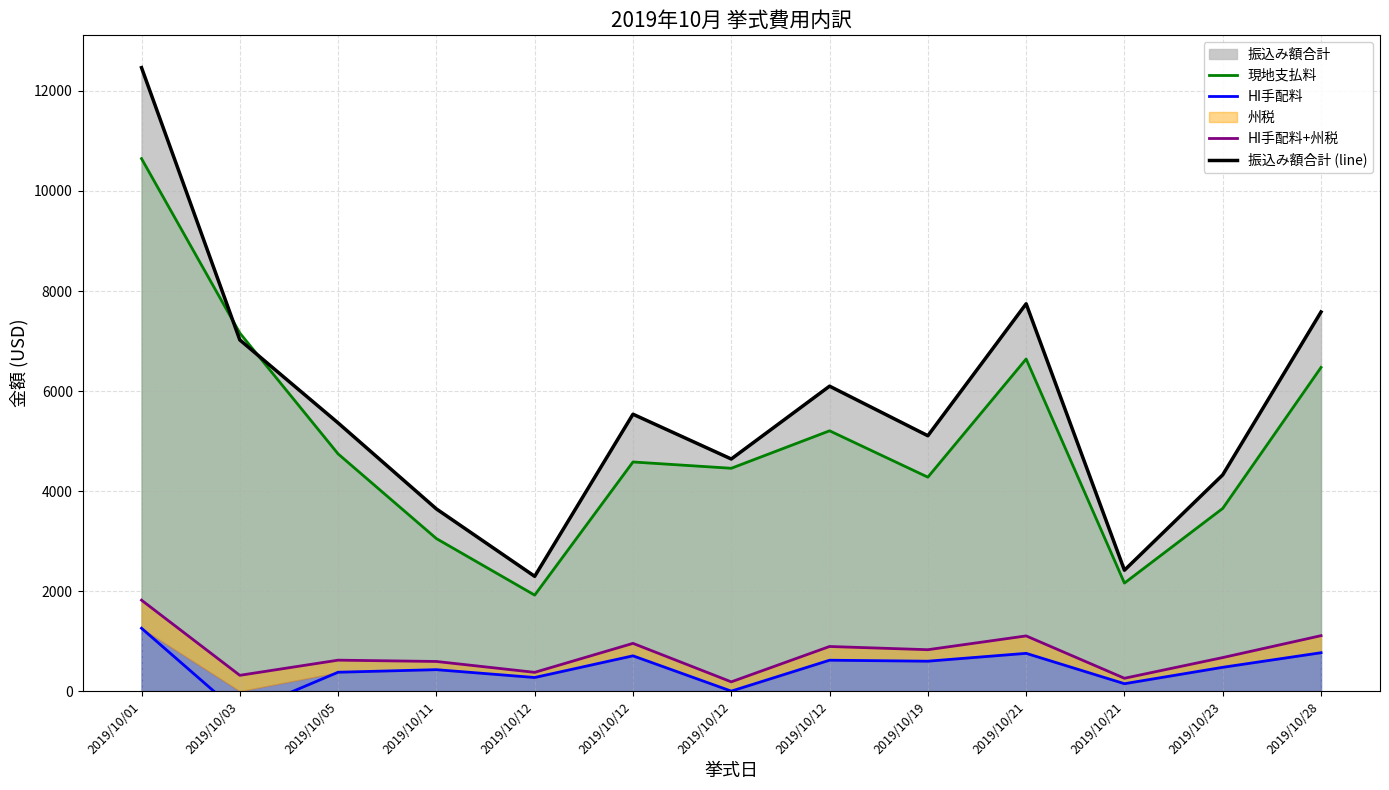

What is the difference between the highest and lowest values at 2019/10/05?

4984.6